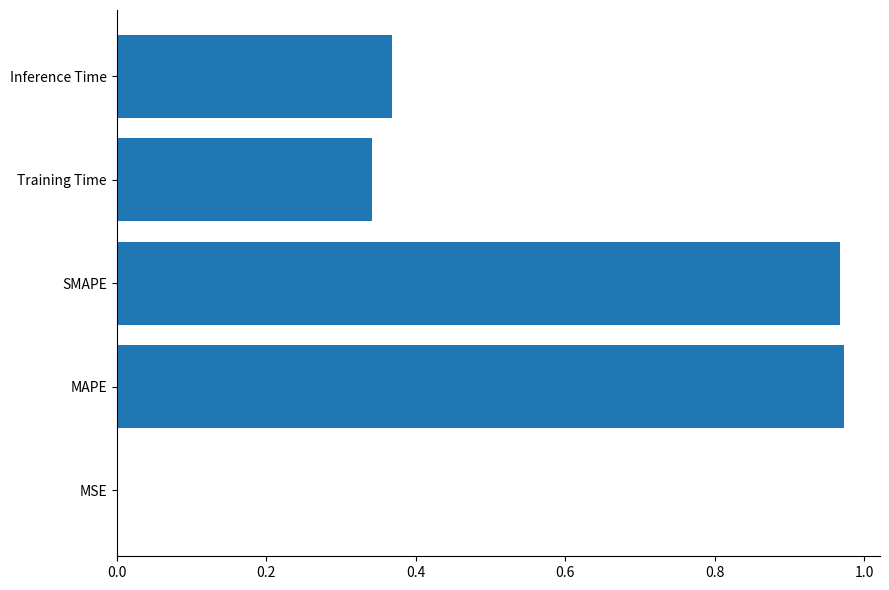

The chart shows a value of 0.5 at SMAPE. True or false?

False